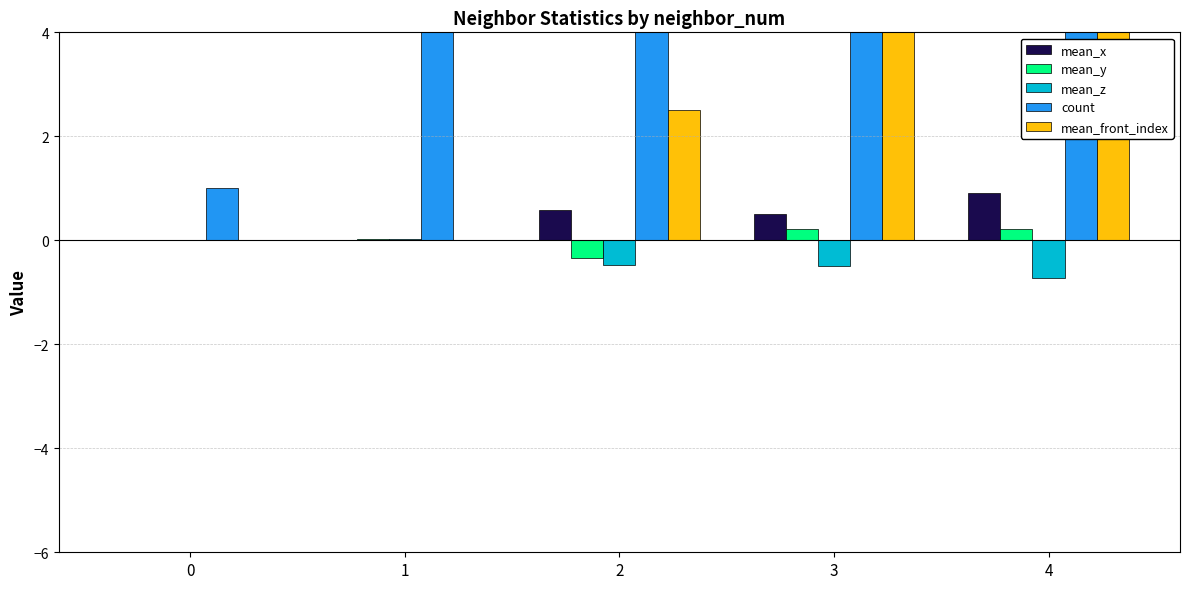

What is the difference between the mean_front_index values at 4 and 2?

12.5